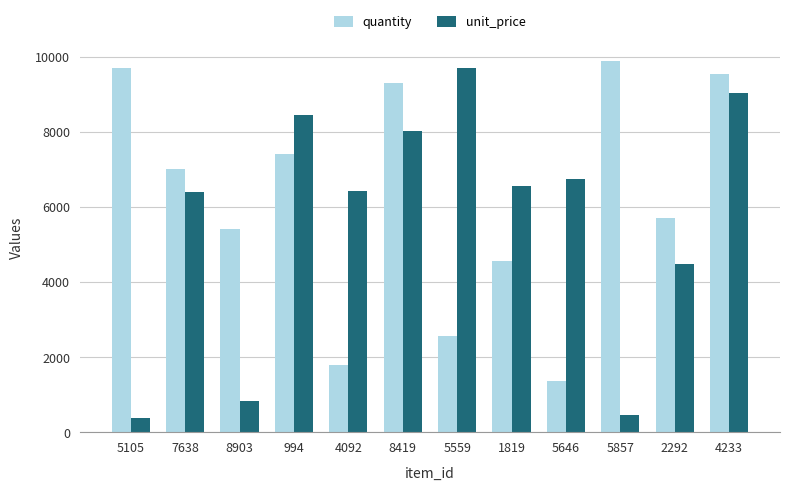

What are all the series names shown in the legend?

quantity, unit_price